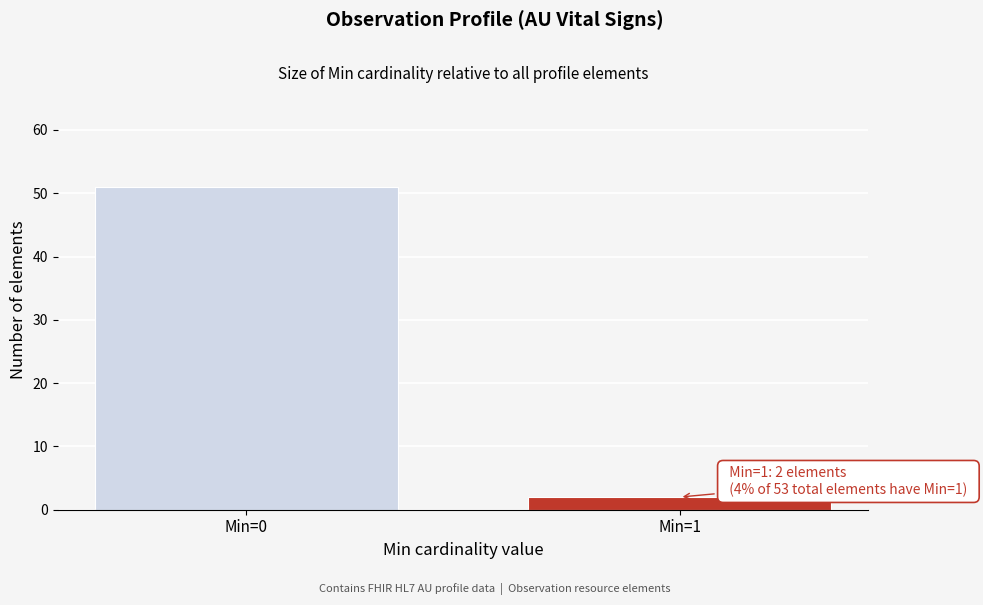

Reading left to right, list all the values displayed in this chart.

Min=0=51	Min=1=2